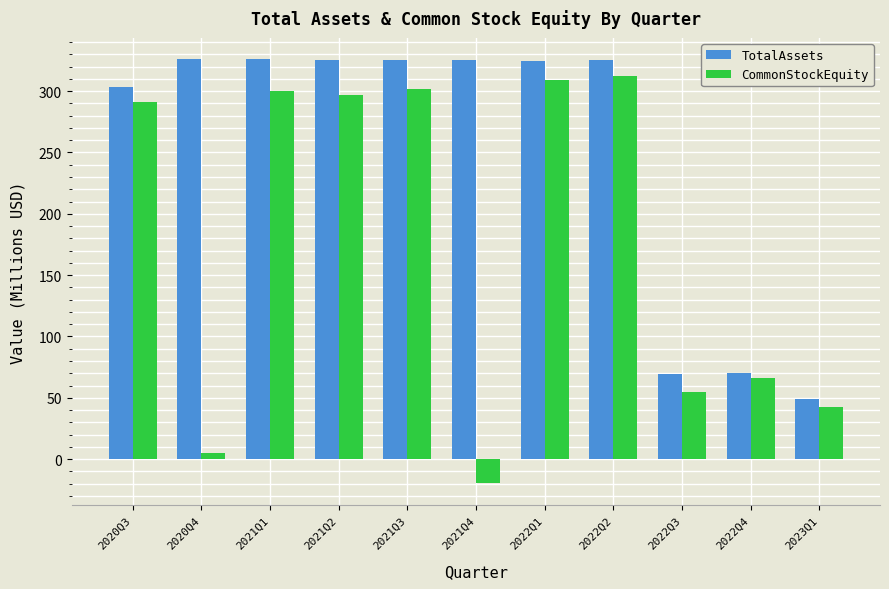

What is the value of the TotalAssets bar at the 9th from the left?

69.7